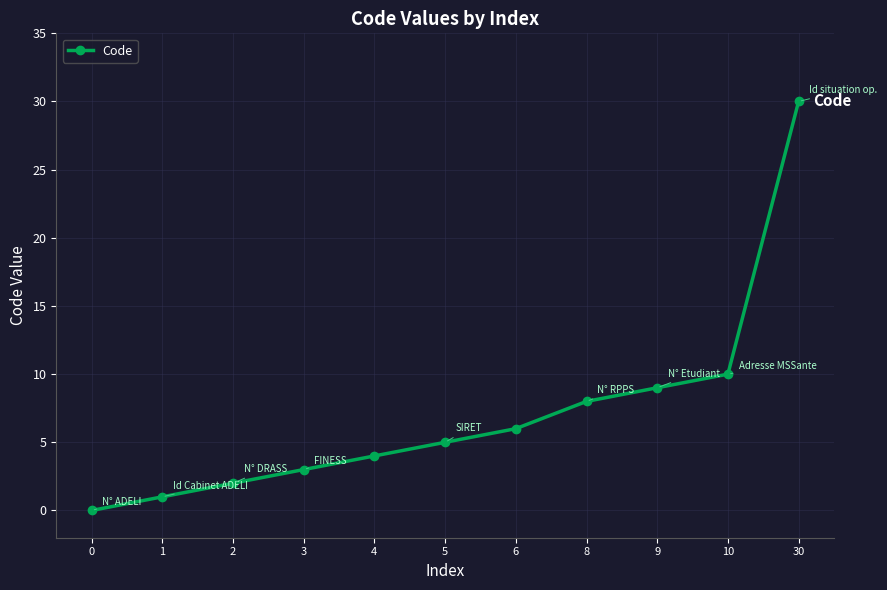

What is the change in value from 0 to 3?

+3